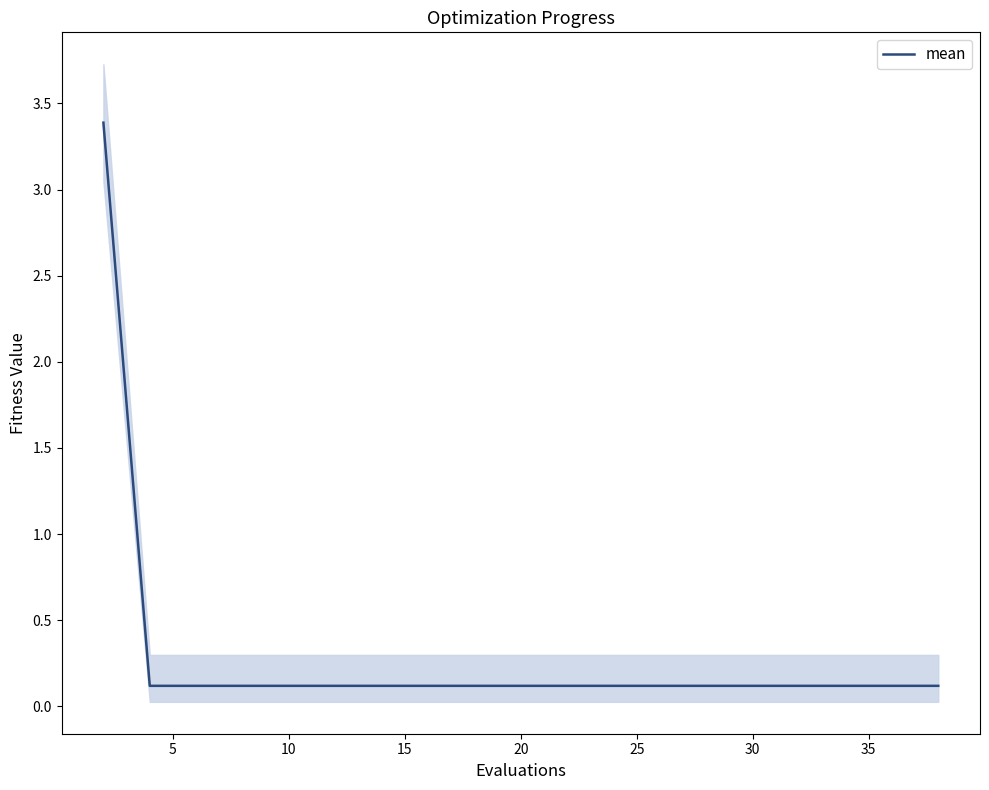

True or false: the data has more than 2 interior local peaks.

False